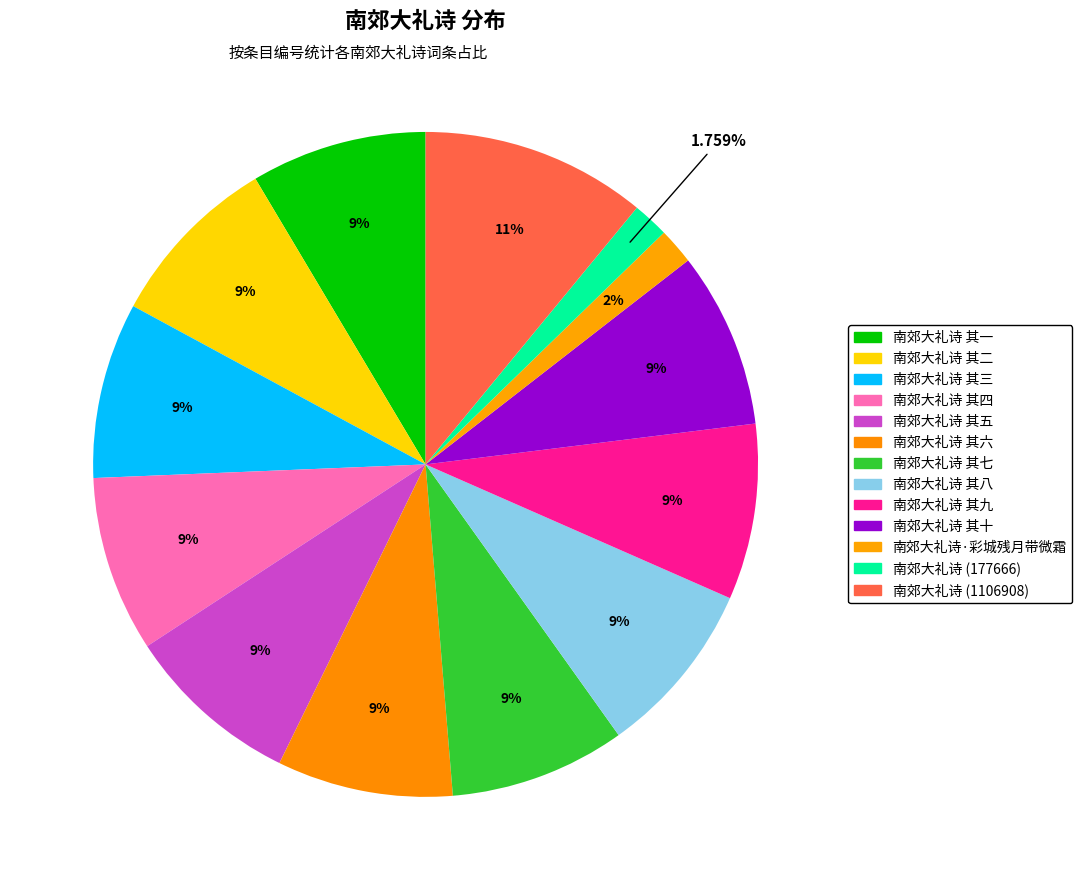

Between 南郊大礼诗 其六 and 南郊大礼诗 (1106908), which is larger?

南郊大礼诗 (1106908)